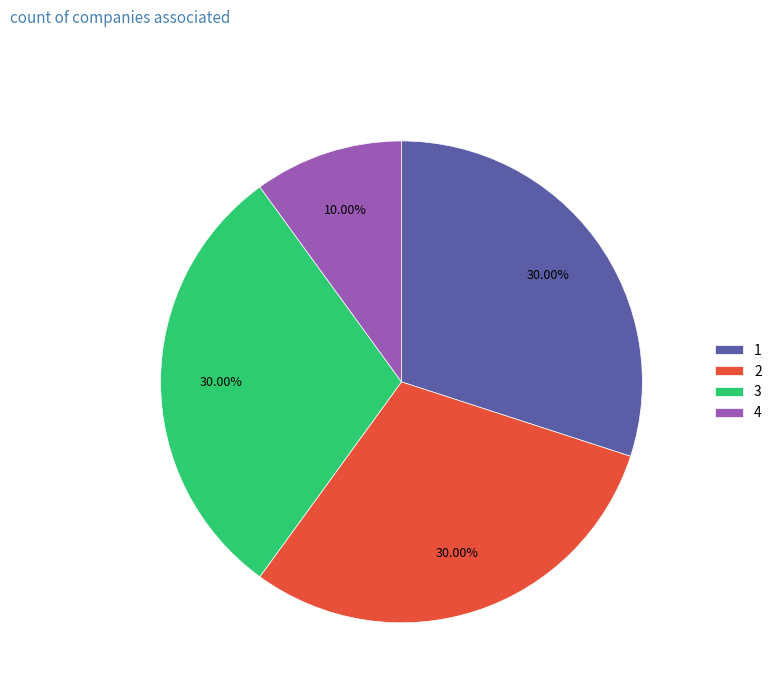

The 4 slice represents 25% of the pie. True or false?

False